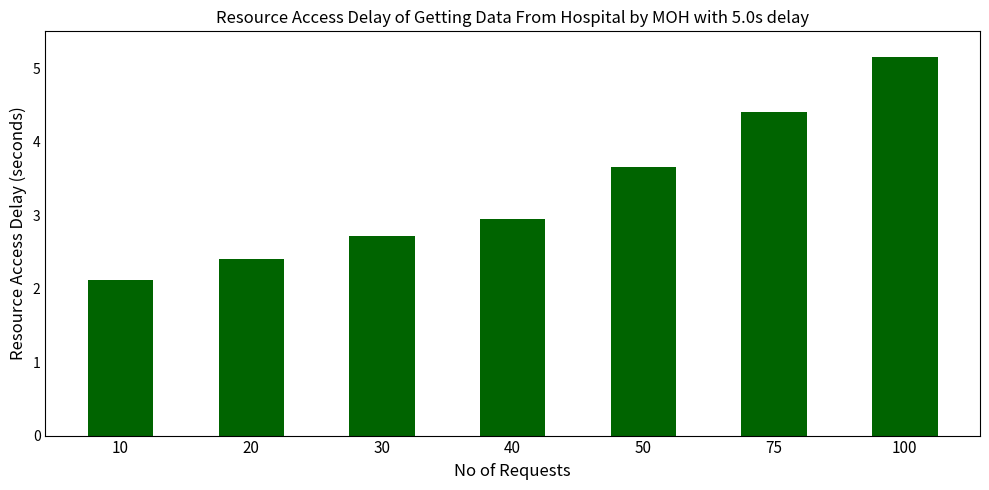

Are the bars horizontal?

No